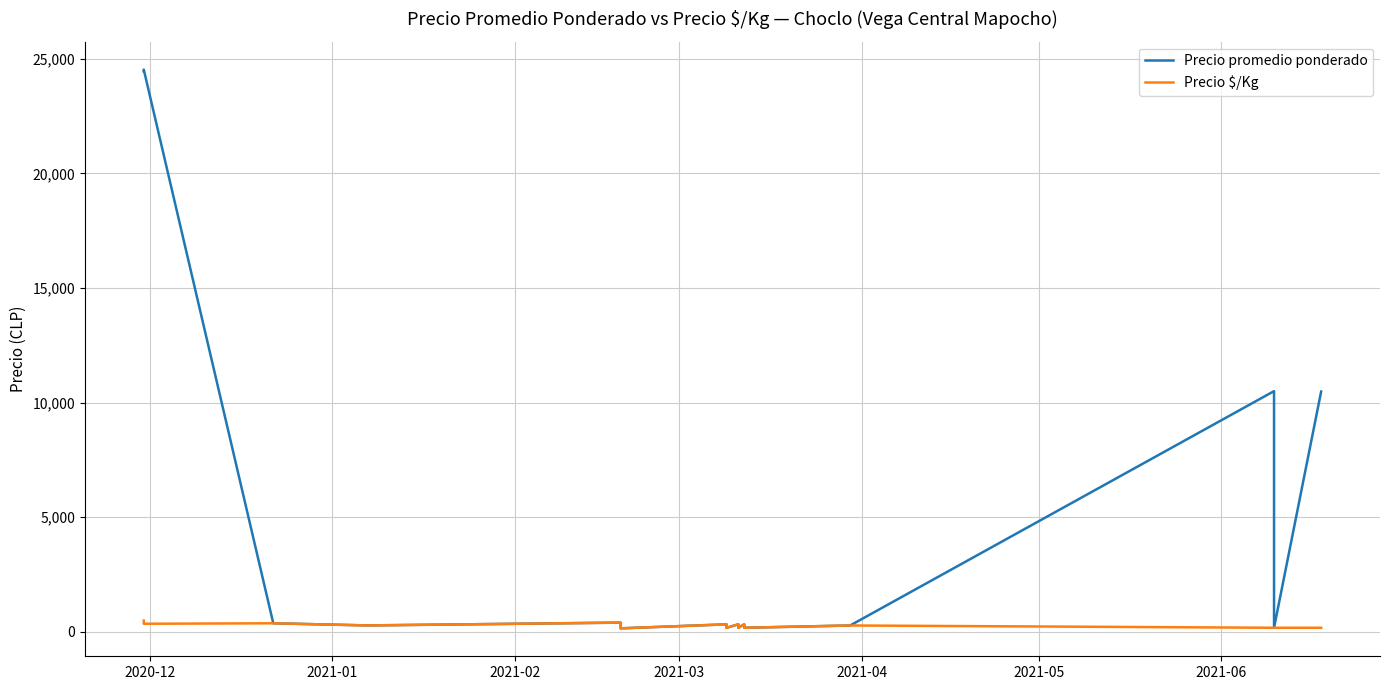

In Precio $/Kg, how many points are lower than both neighbors (excluding endpoints)?

6